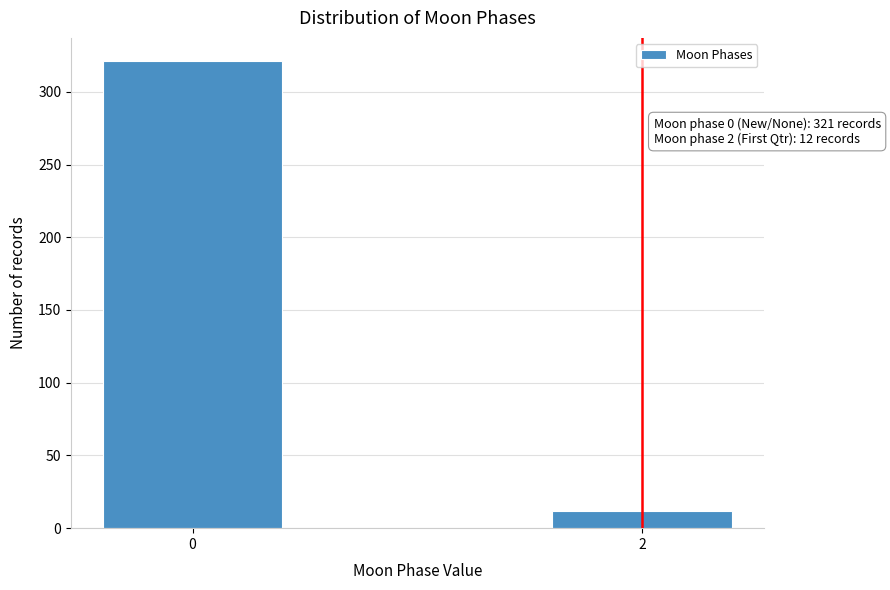

Reading left to right, what are all the values shown in this chart?

321	12